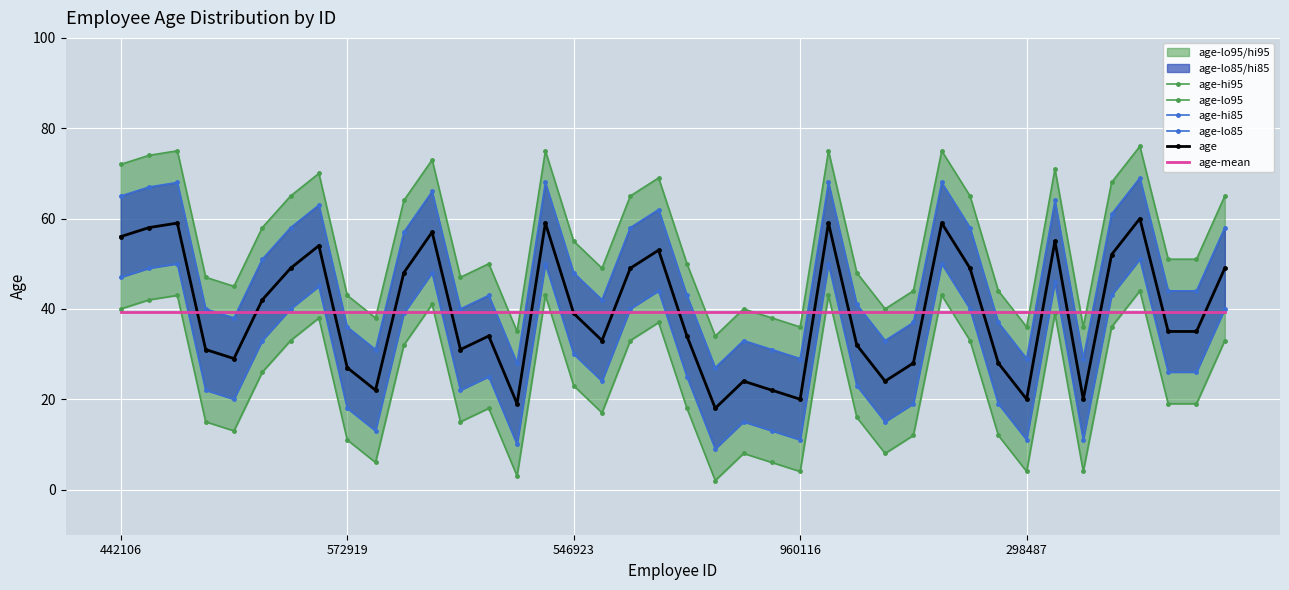

At which category is the sum across all series the highest?

36